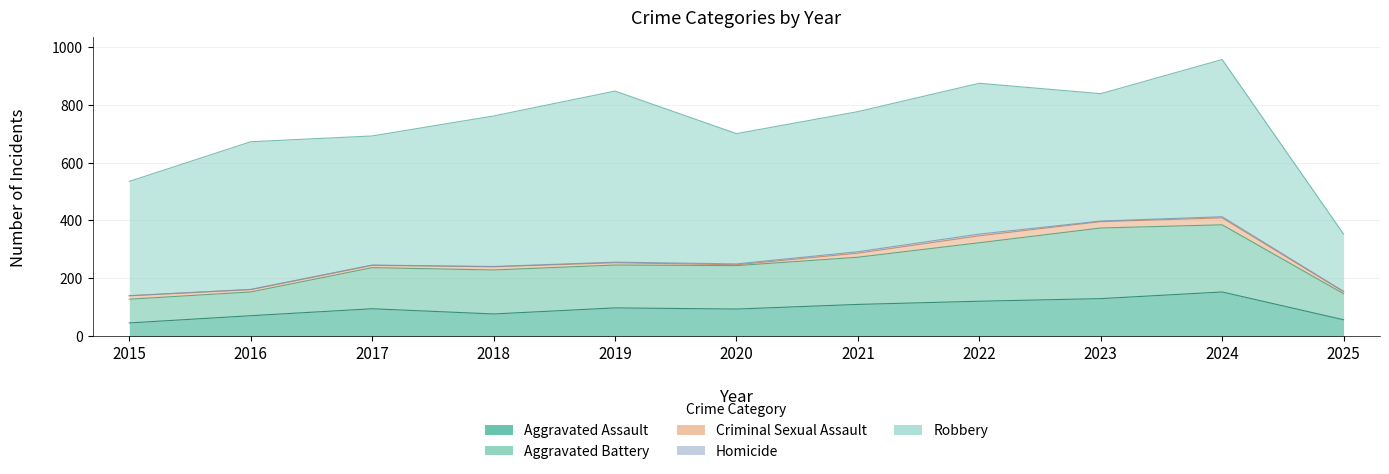

What is the average value of the Aggravated Assault series?

96